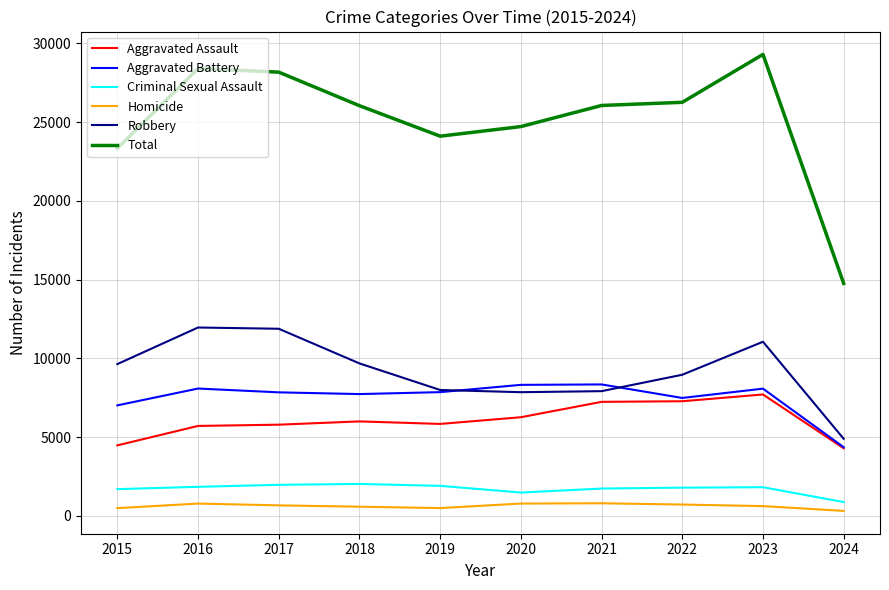

Rank the series by their maximum value, from lowest to highest.

Homicide, Criminal Sexual Assault, Aggravated Assault, Aggravated Battery, Robbery, Total